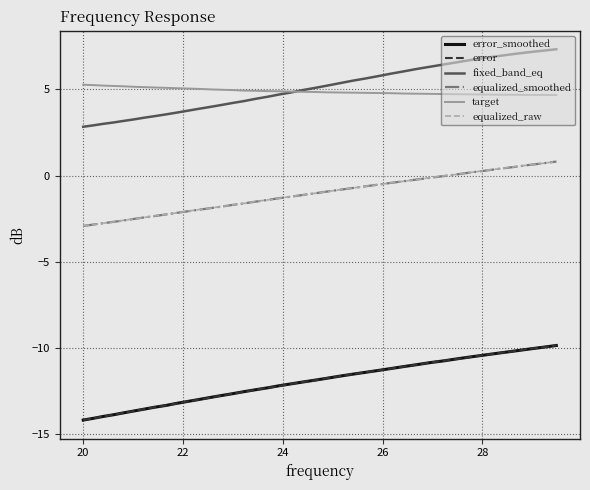

Is this an area chart (filled region under the line)?

No